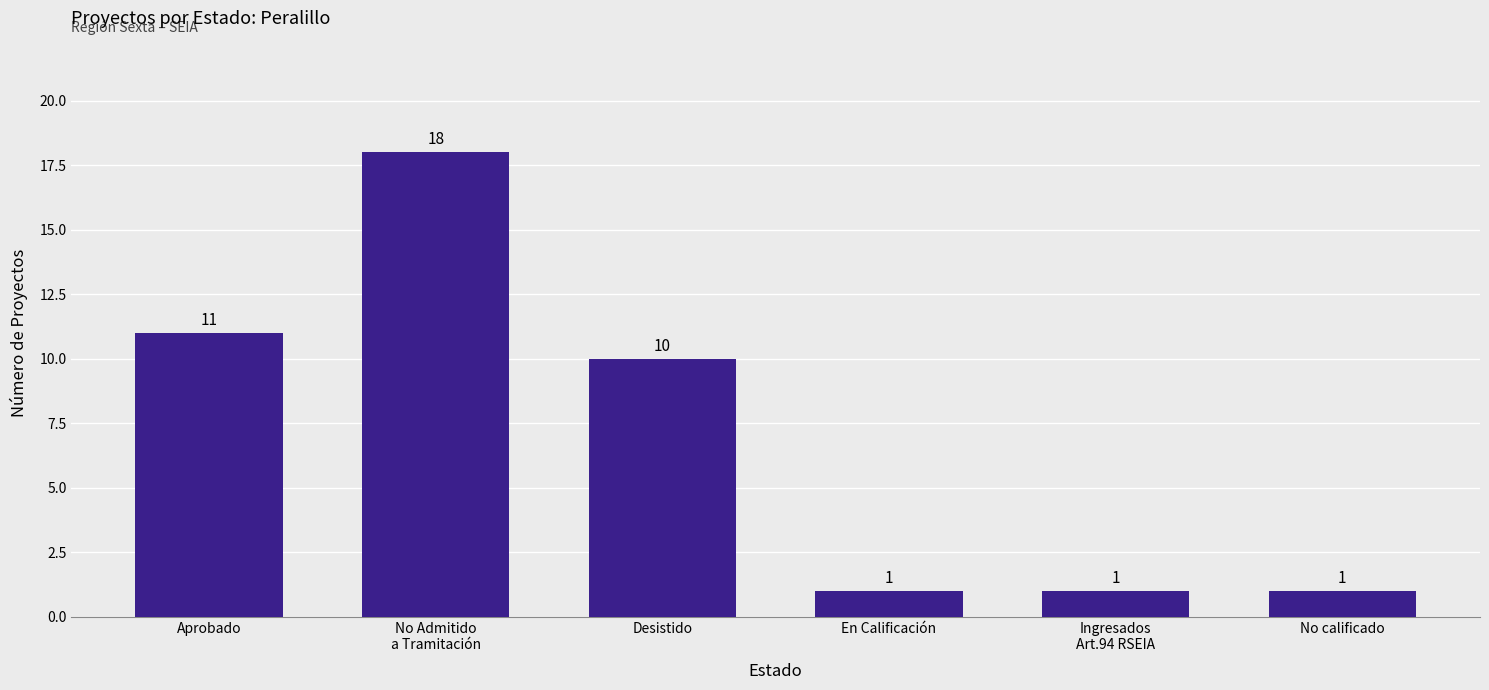

What is the sum of the values at En Calificación and Desistido?

11